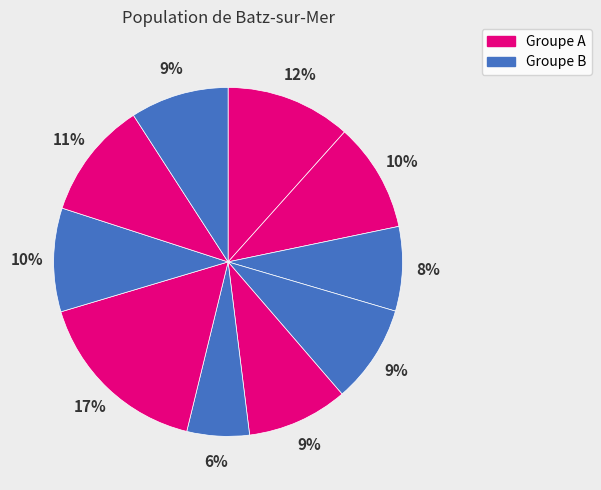

Count the number of slices in the pie.

10